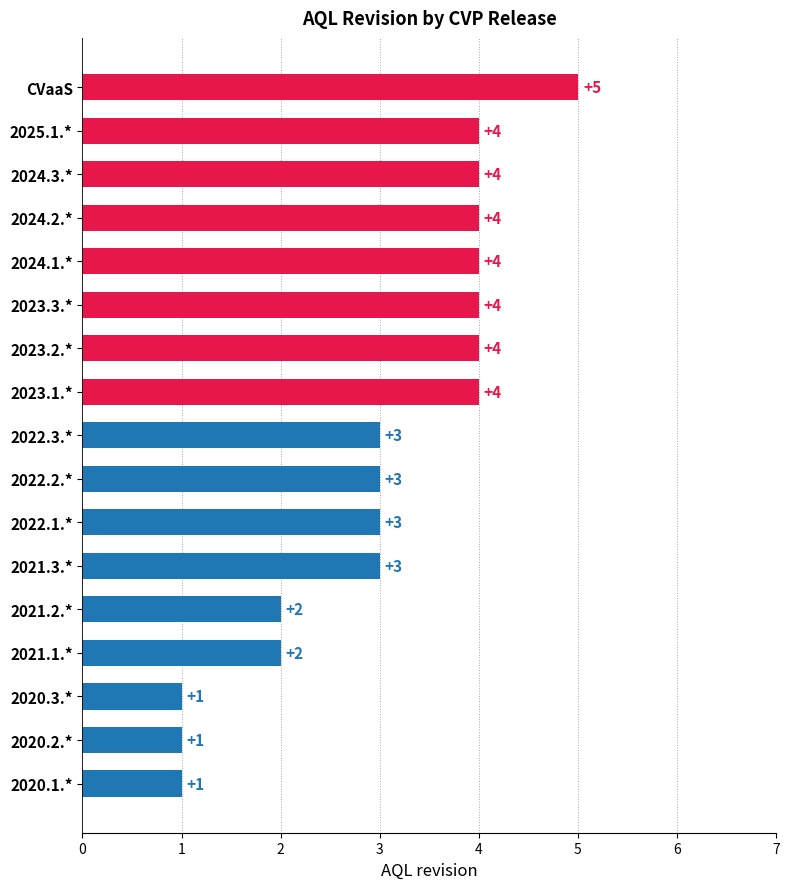

How many bars are there in total?

17